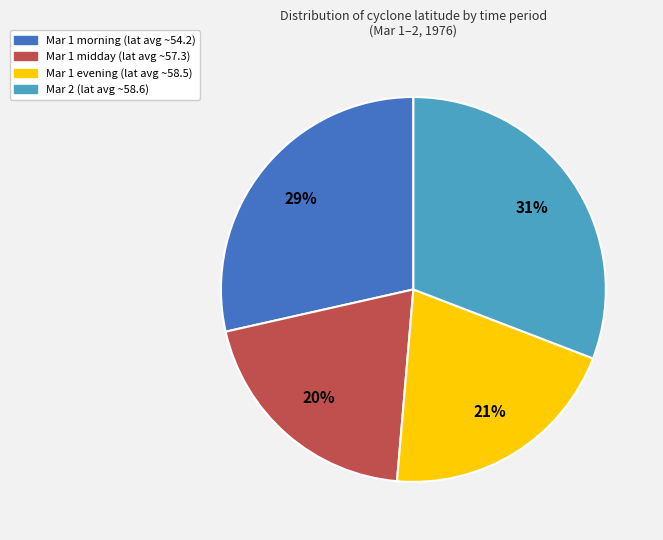

To the nearest percent, what is the average slice percentage?

25%